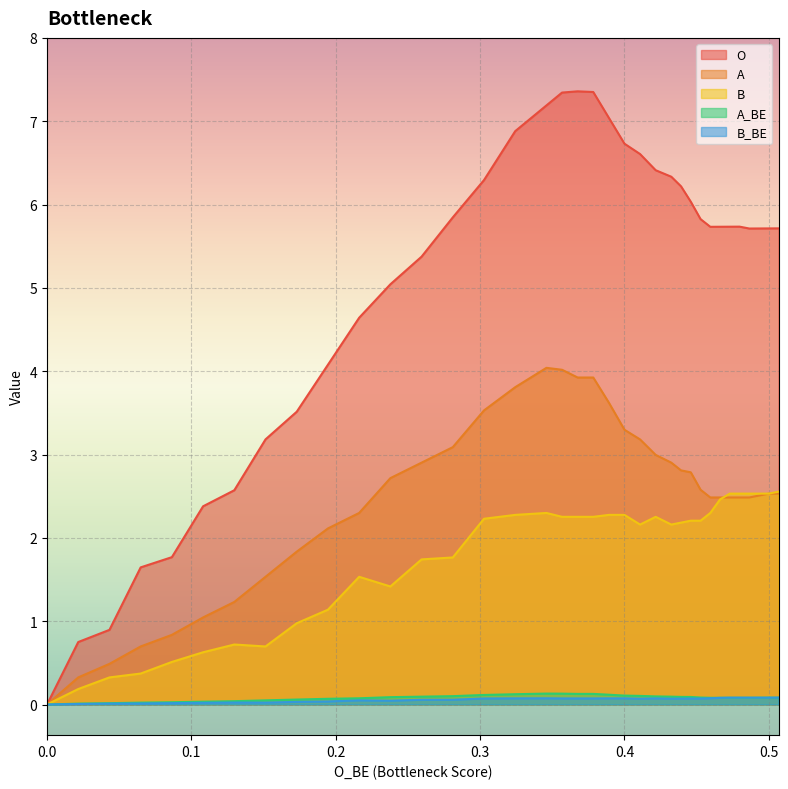

How many lines are shown in the chart?

5